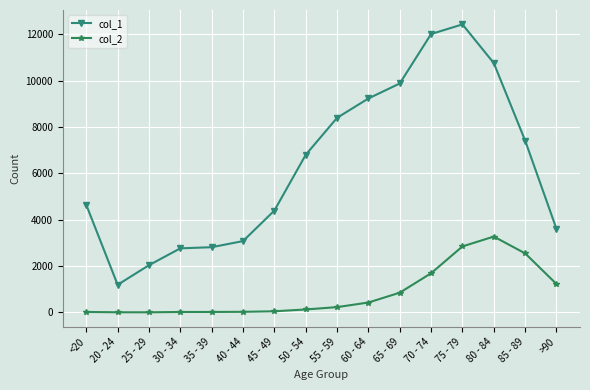

True or false: col_2 and col_1 intersect in this chart.

False